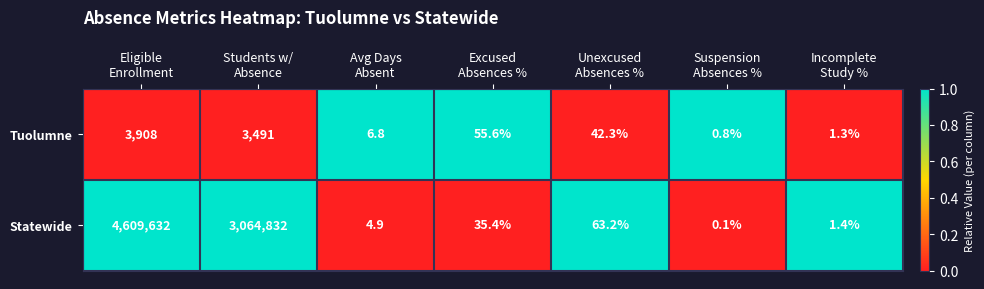

How many categories are shown in the chart?

7